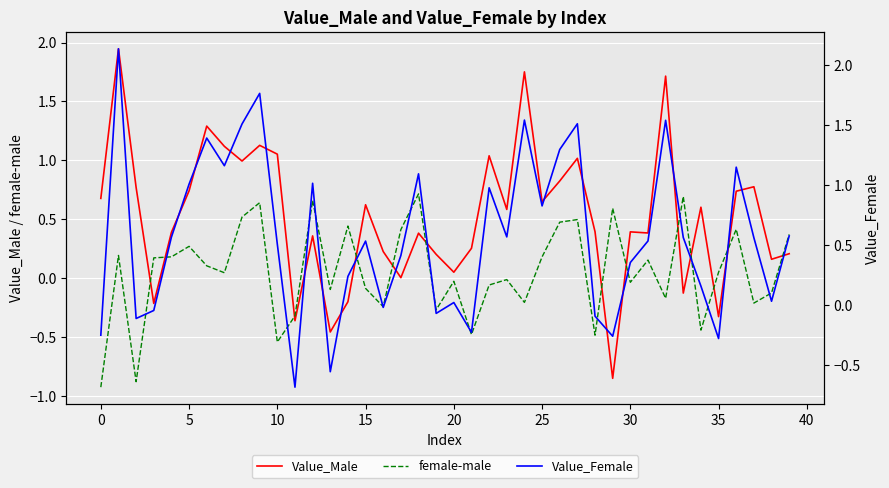

Is it true that female-male equals -0.0 at 20?

True